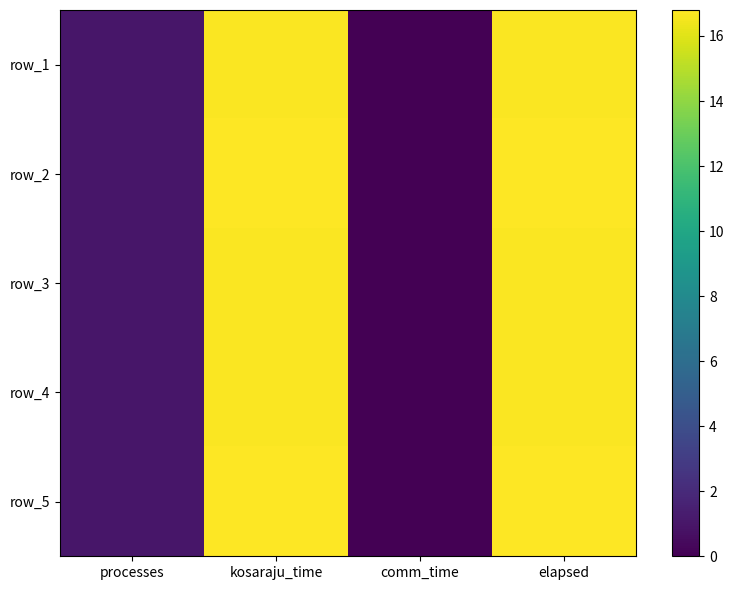

True or false: row_1 has a value of 9.6 at comm_time.

False